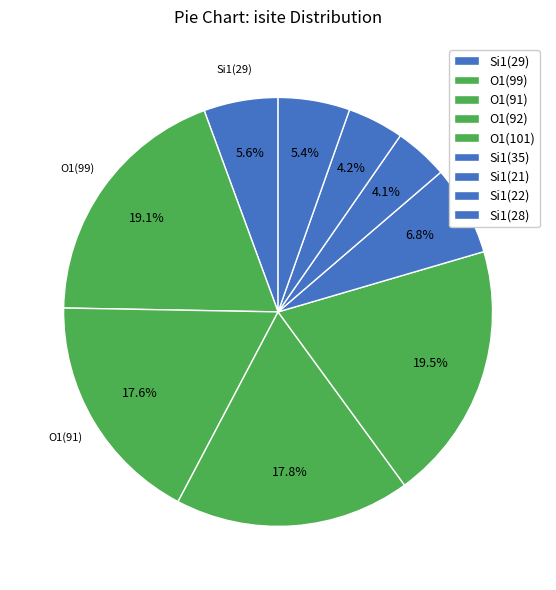

Is there any slice that represents more than half of the pie?

No